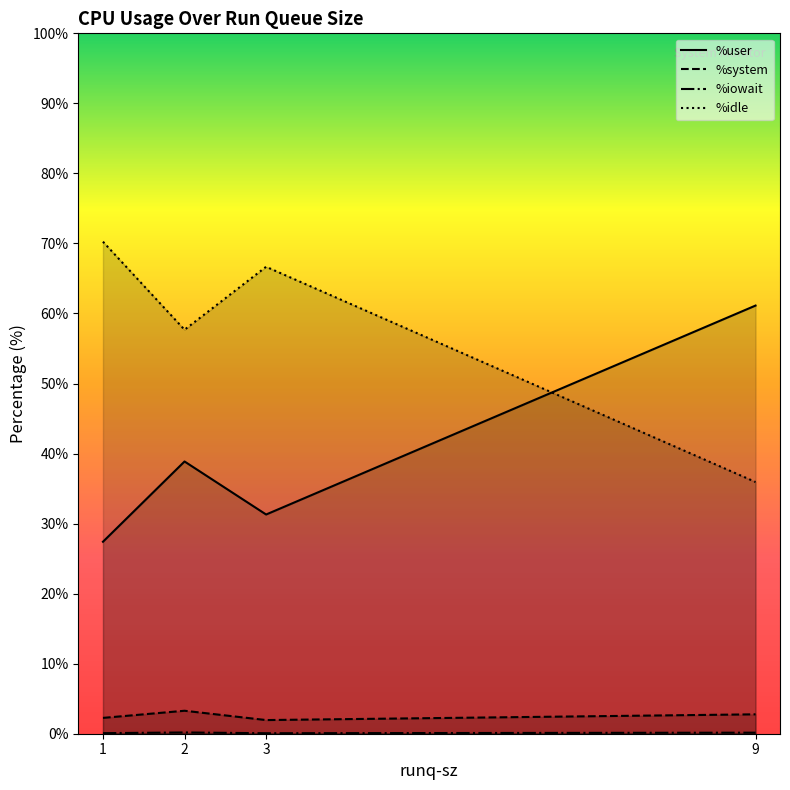

What value does the %user series have at 1?

27.4